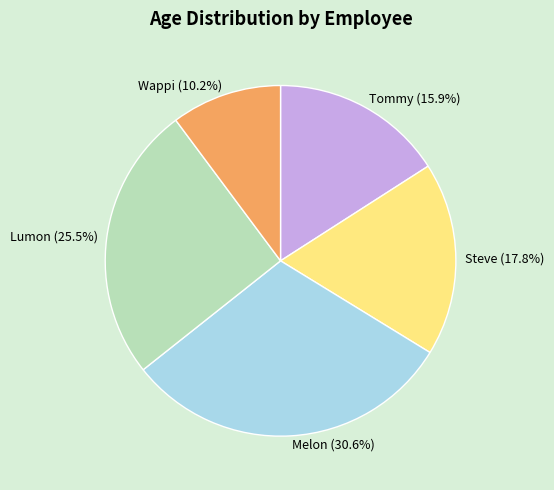

Does Steve account for over 50% of the chart?

No